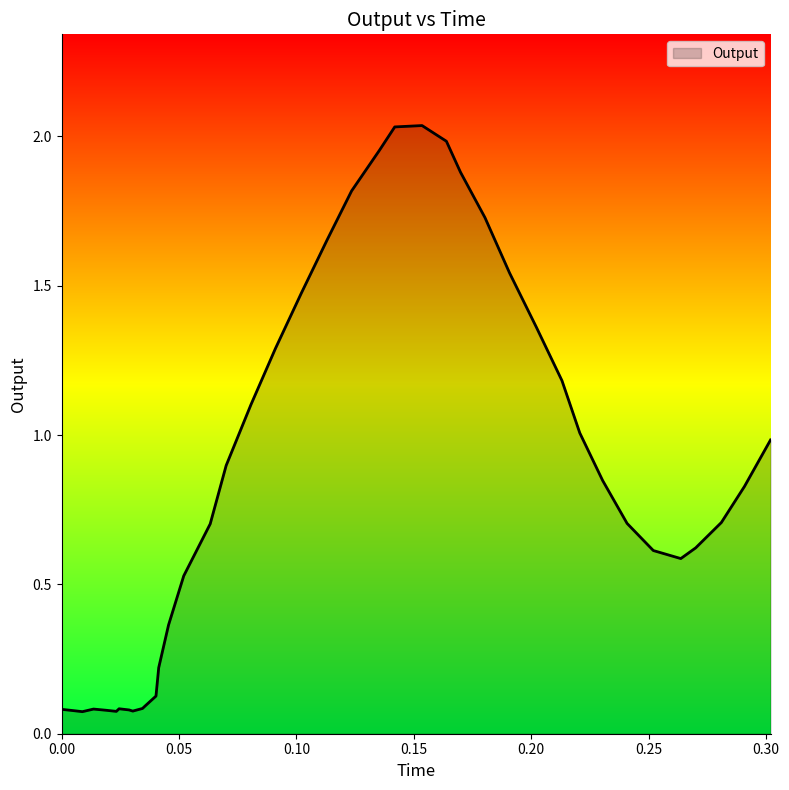

What is the sum of all values?

33.7